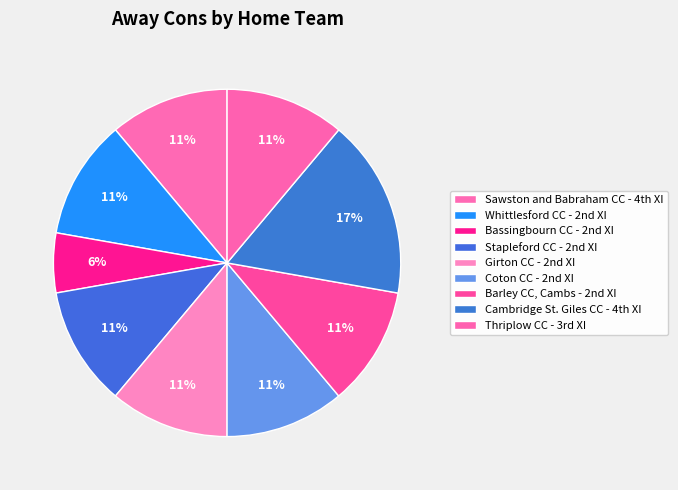

To the nearest percent, what is the average slice percentage?

11%